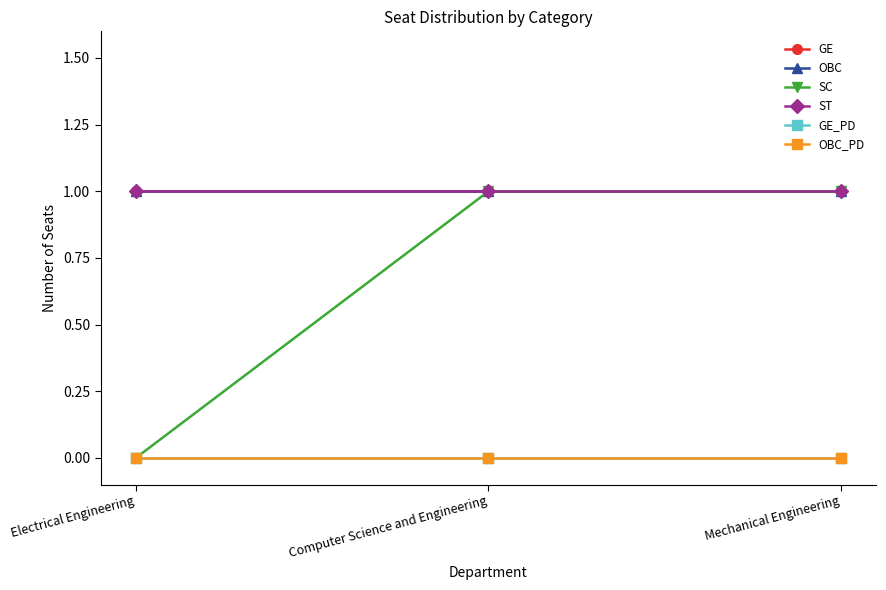

Is this an area chart (filled region under the line)?

No